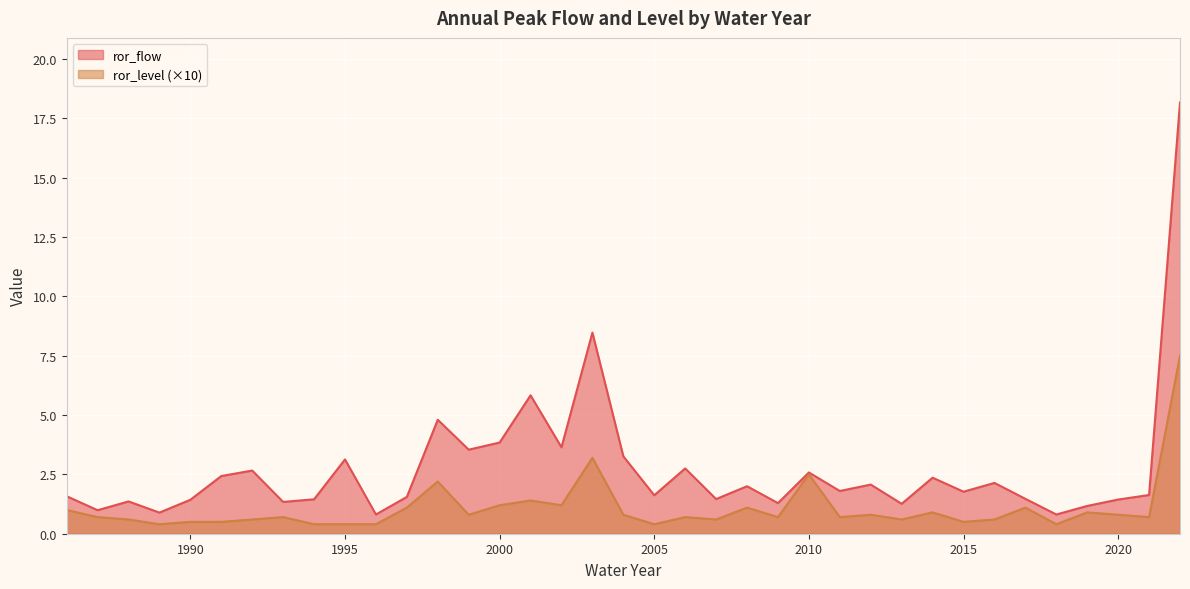

Which has a higher value, 2006 or 2000?

2000